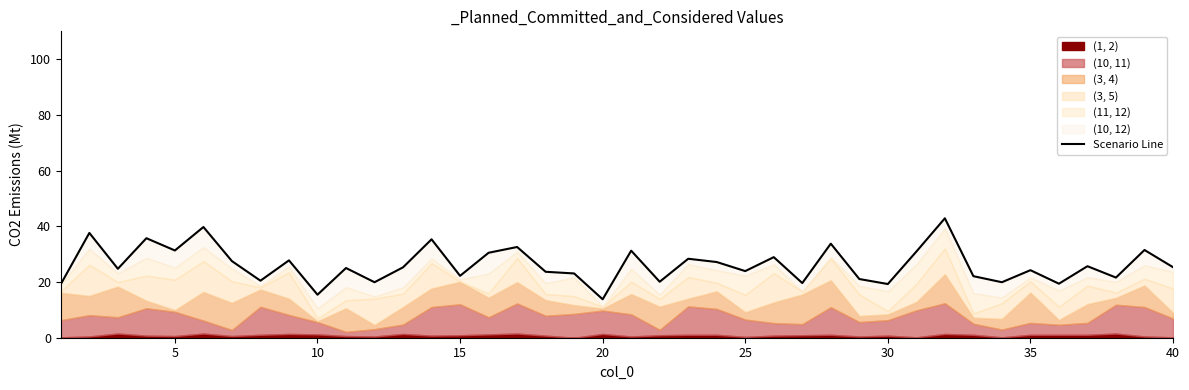

What is the value of the 34th point from the left?

19.9